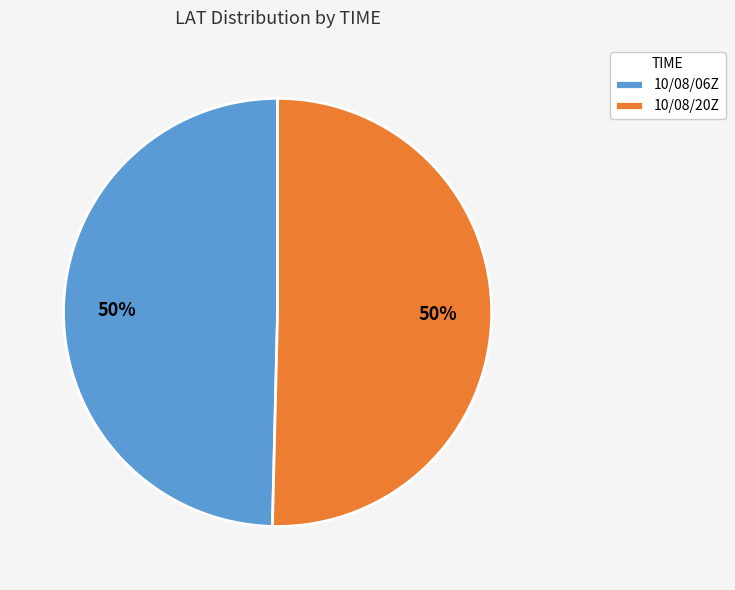

The 10/08/06Z slice represents 38% of the pie. True or false?

False